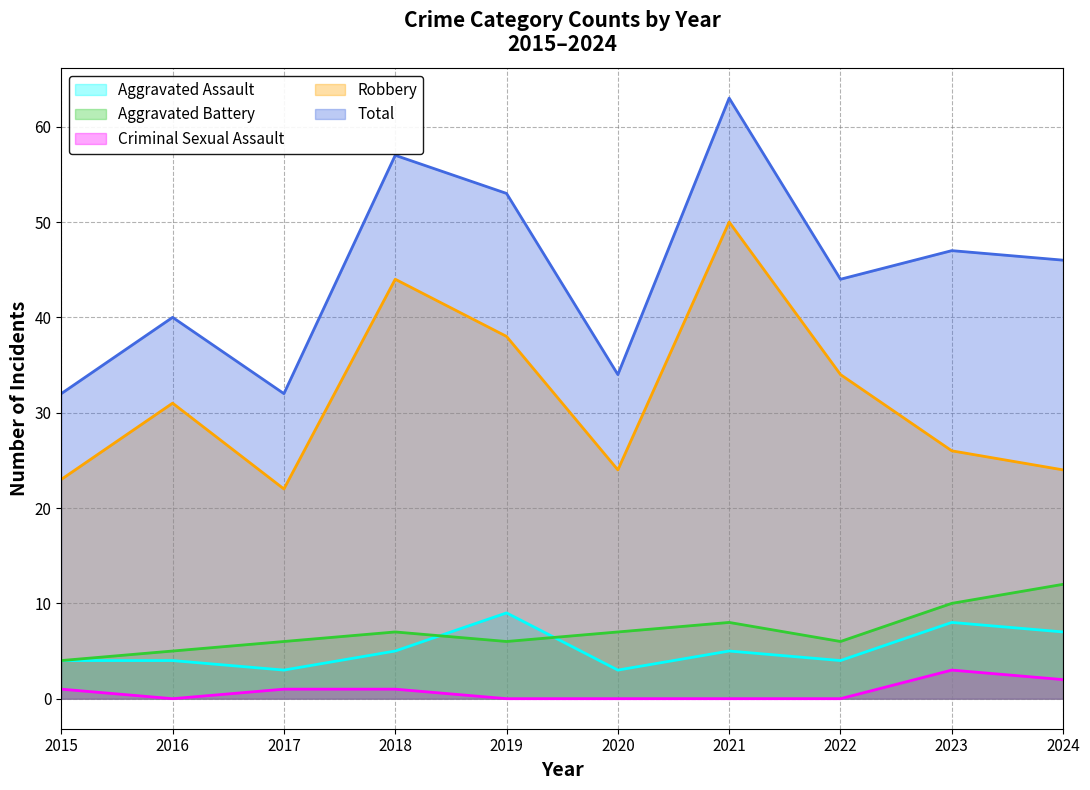

Reading left to right, what are all the values shown in this chart?

Aggravated Assault: 4	4	3	5	9	3	5	4	8	7
Aggravated Battery: 4	5	6	7	6	7	8	6	10	12
Criminal Sexual Assault: 1	0	1	1	0	0	0	0	3	2
Robbery: 23	31	22	44	38	24	50	34	26	24
Total: 32	40	32	57	53	34	63	44	47	46